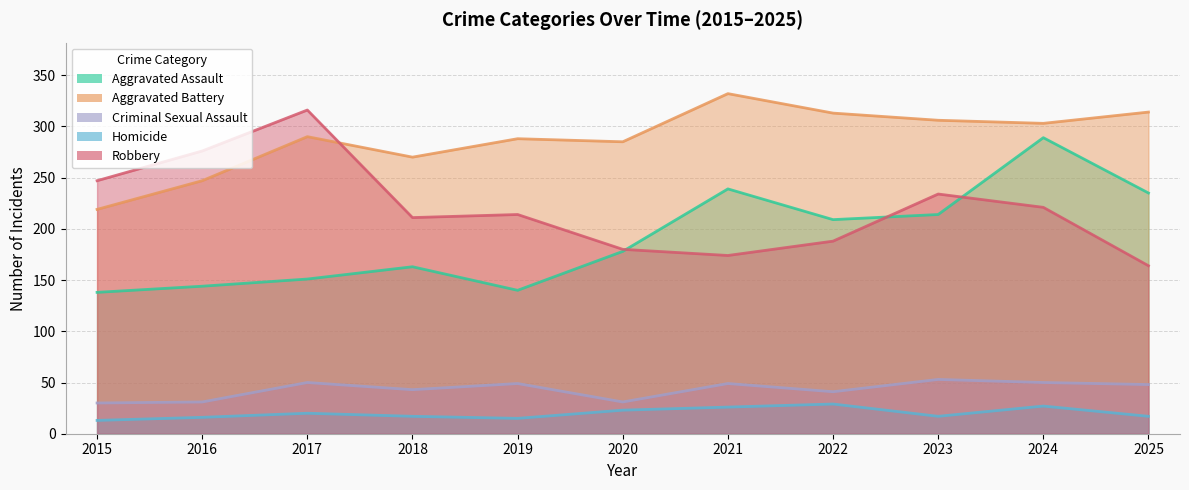

What is the sum of all Criminal Sexual Assault values?

475